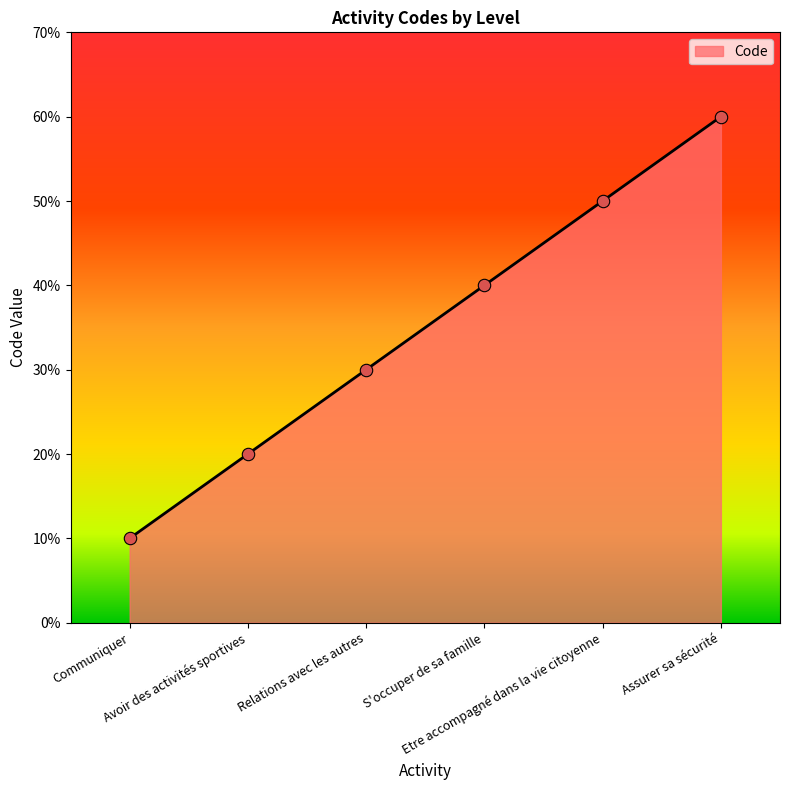

What is the ratio of the value at Etre accompagné dans la vie citoyenne to the value at Relations avec les autres?

1.7